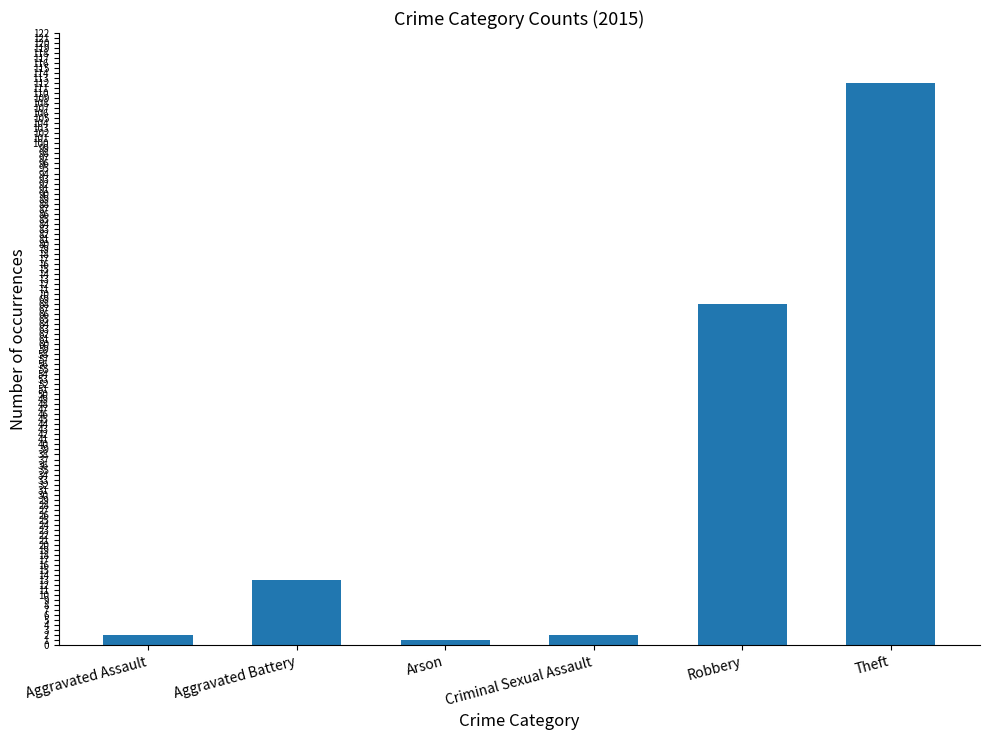

What is the difference between the second highest and second lowest values?

66